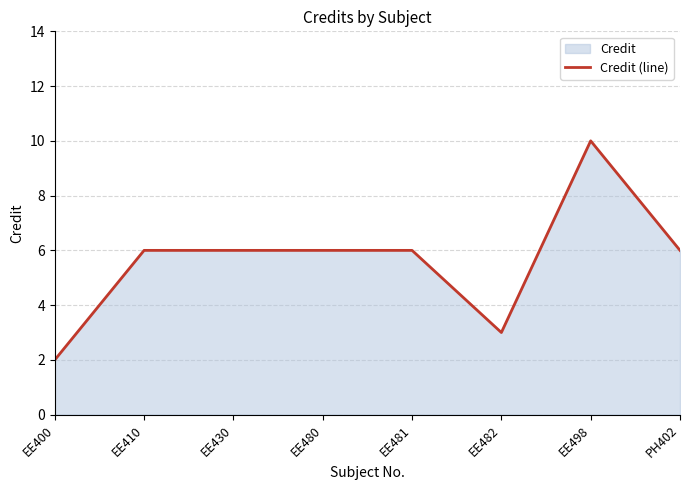

Reading right to left, what are all the values shown in this chart?

PH402=6	EE498=10	EE482=3	EE481=6	EE480=6	EE430=6	EE410=6	EE400=2